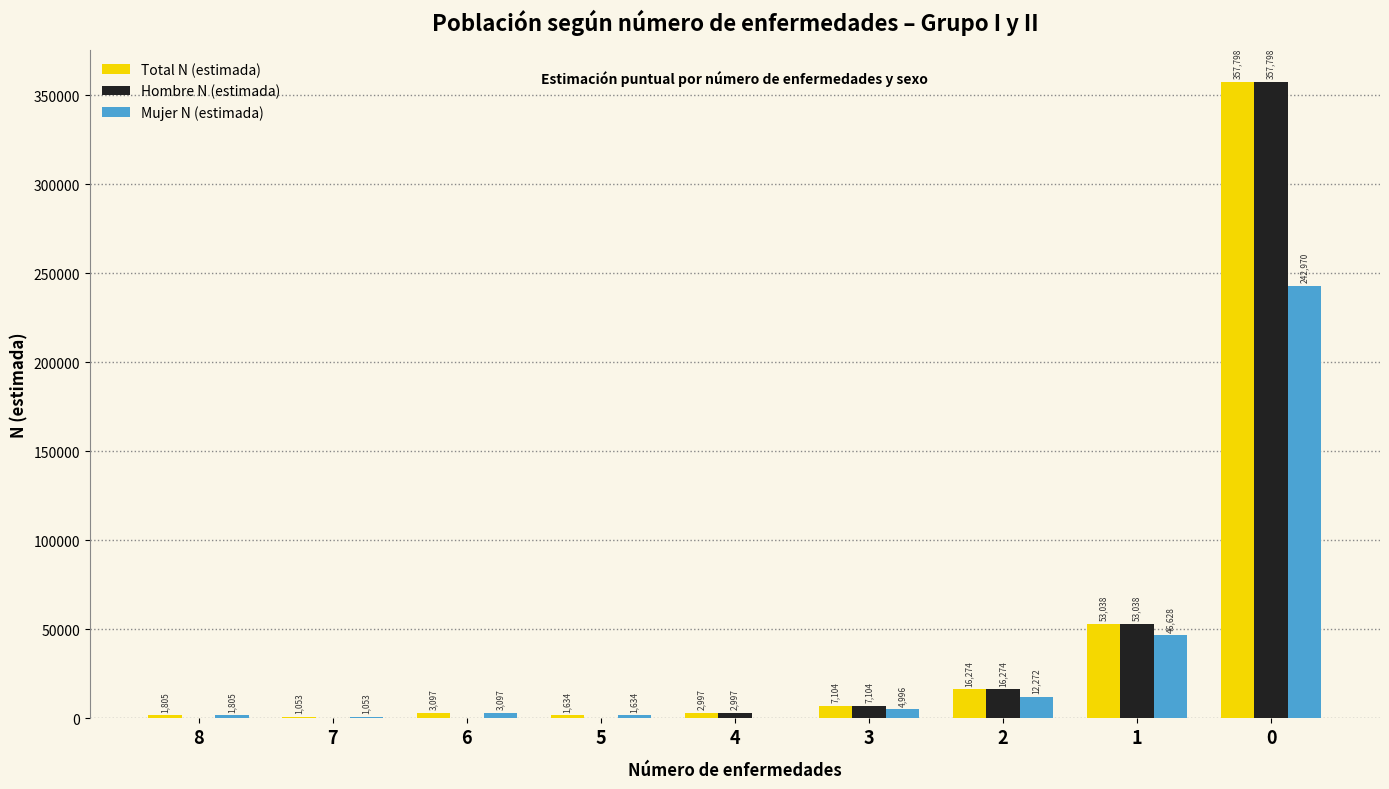

What is the sum of the Total N (estimada) values at 1 and 2?

69312